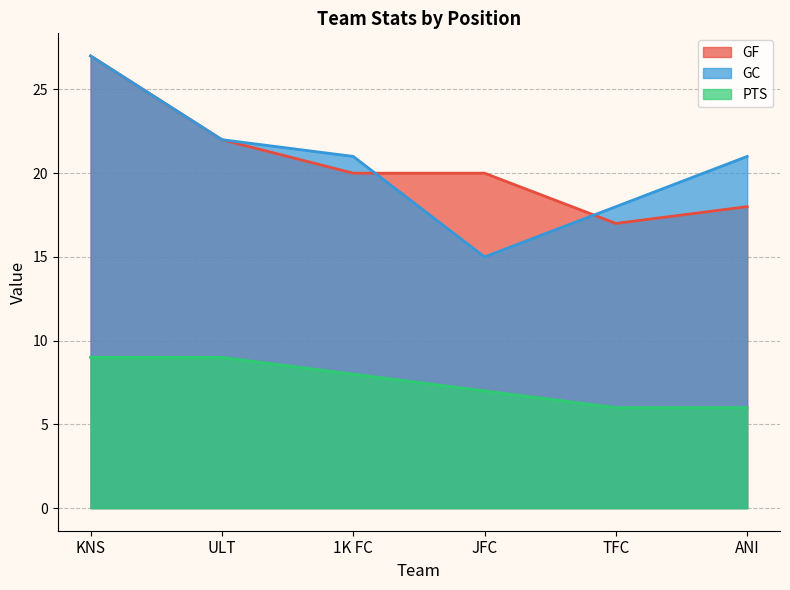

Where does the PTS series first go above 8?

KNS